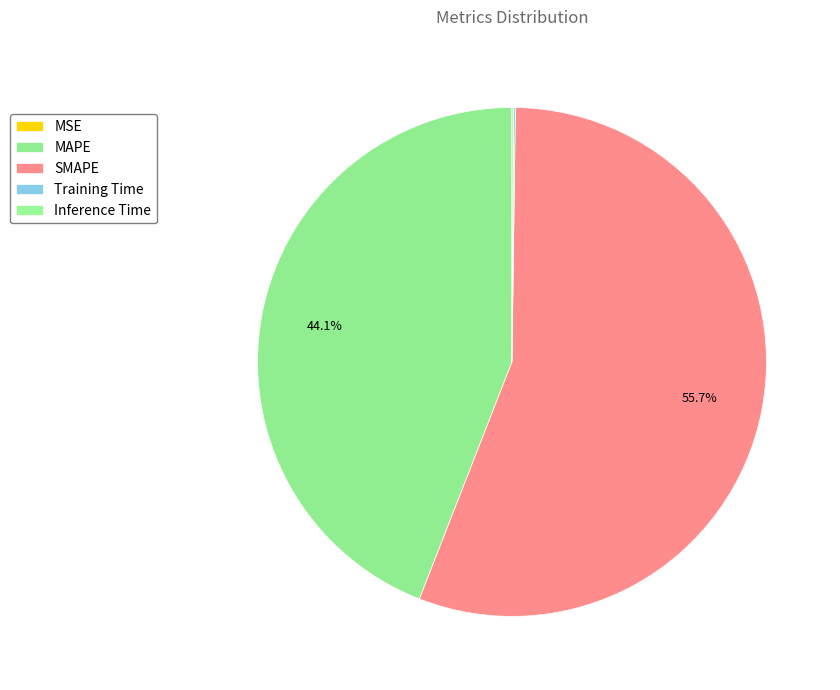

Is the sum of Inference Time and Training Time greater than half?

No